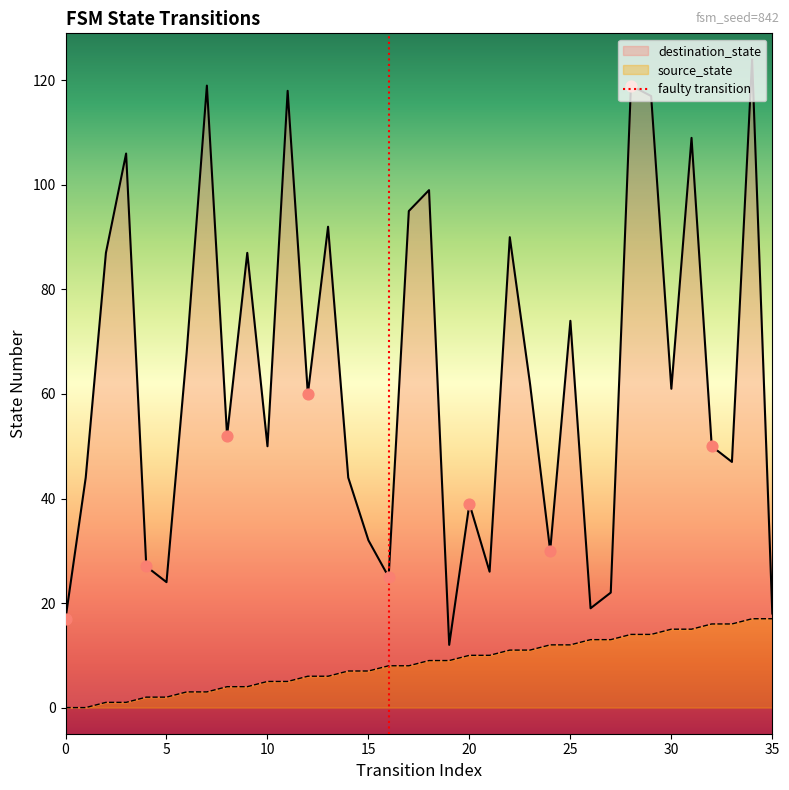

What is the total value across all series at 20?

49